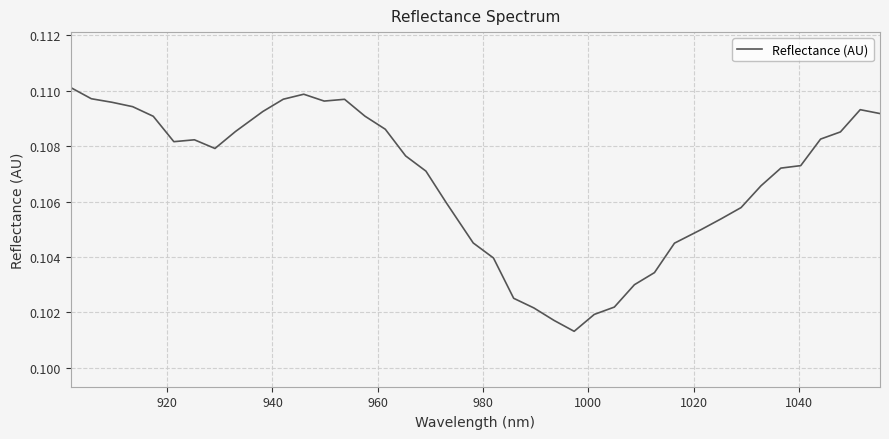

Is this an area chart (filled region under the line)?

No